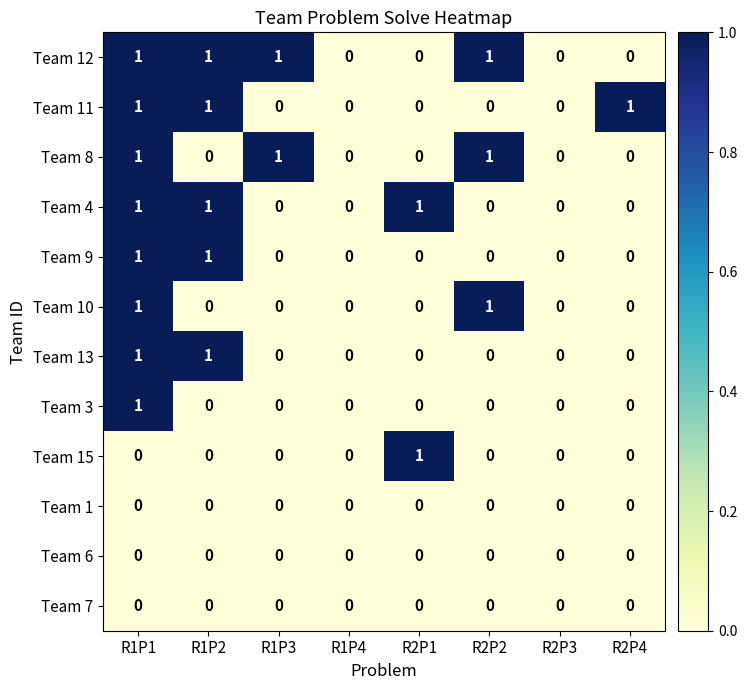

How many Team 15 values are between 0 and 1?

8